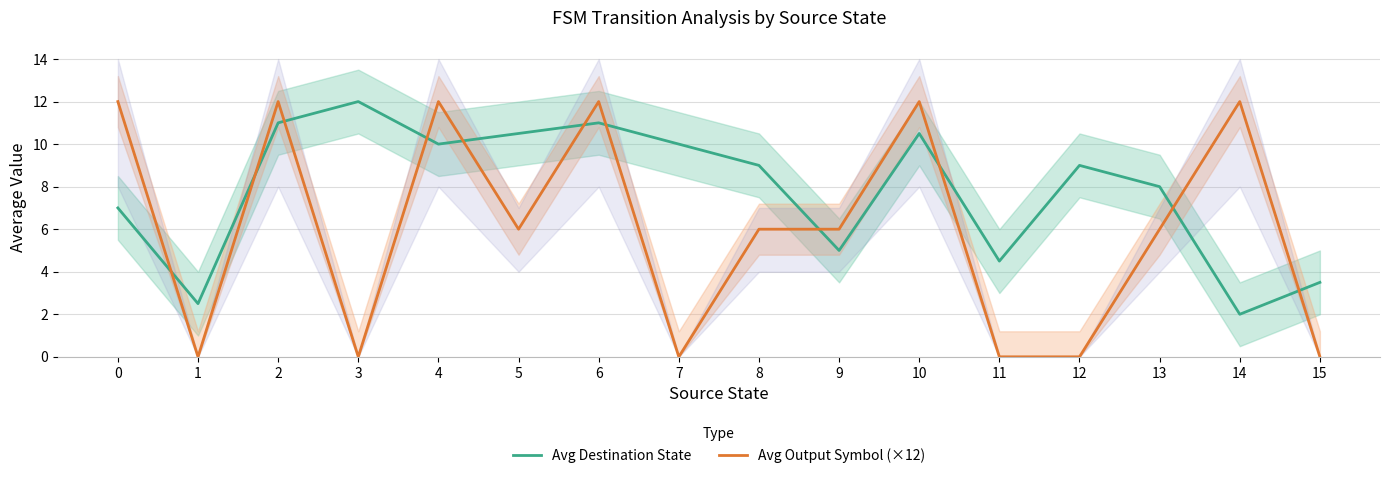

What is the value of the Avg Output Symbol (×12) point at the 11th from the left?

12.0